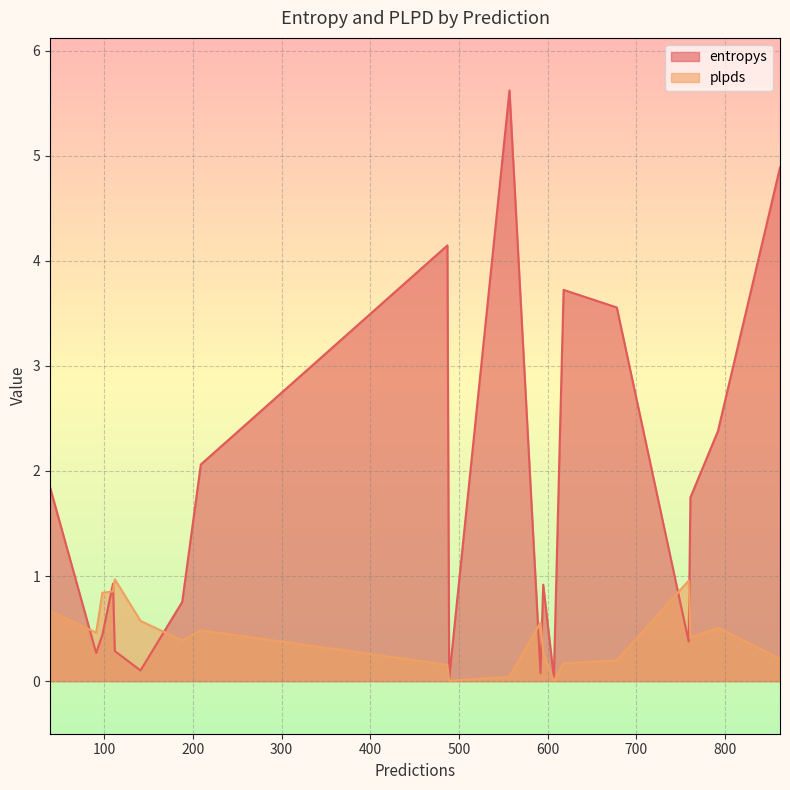

The plpds series shows 1.4 at 759. True or false?

False